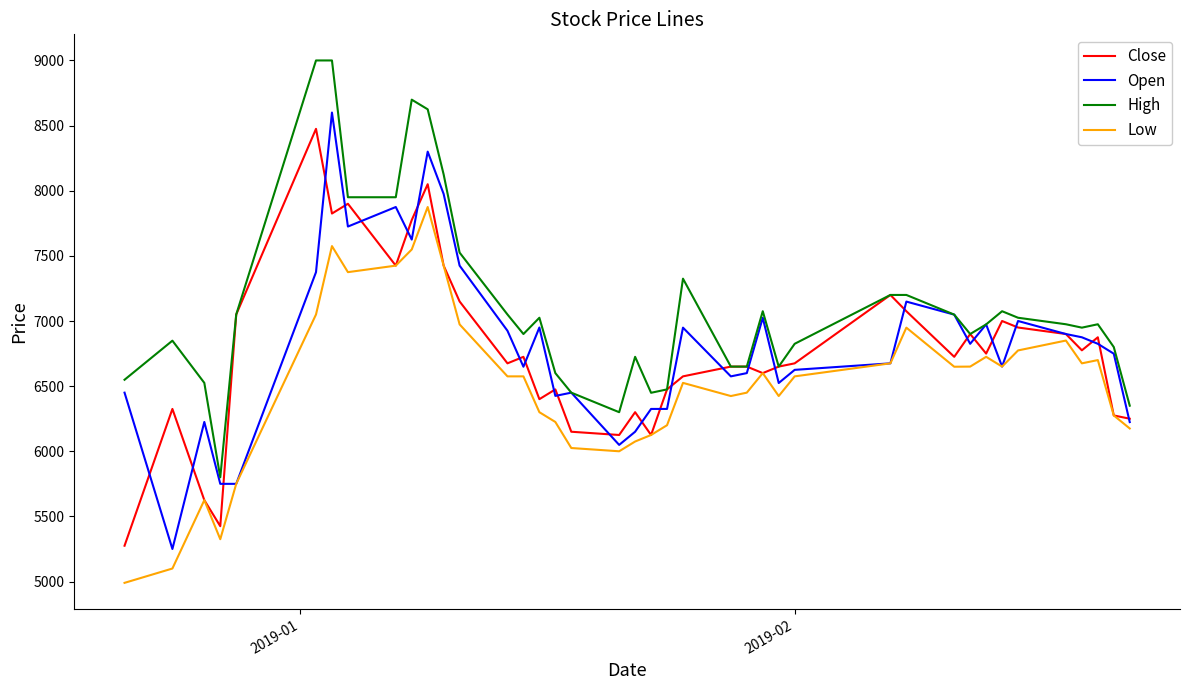

What is the greatest value displayed?

9000